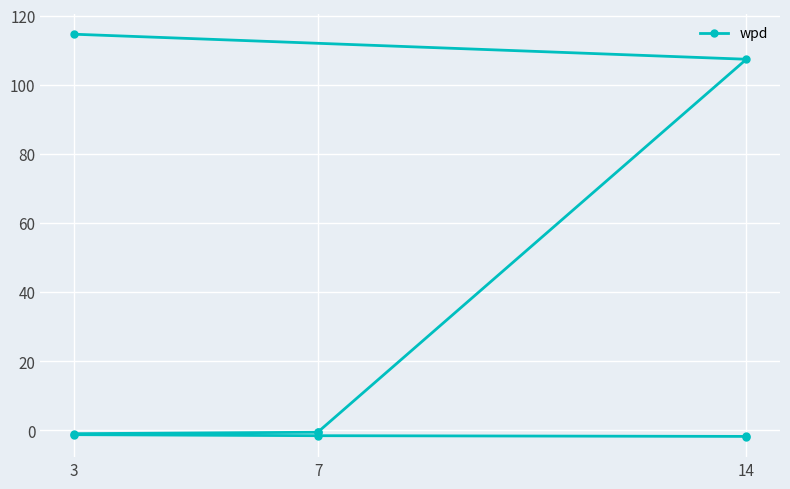

At which label does the data first exceed 0?

3